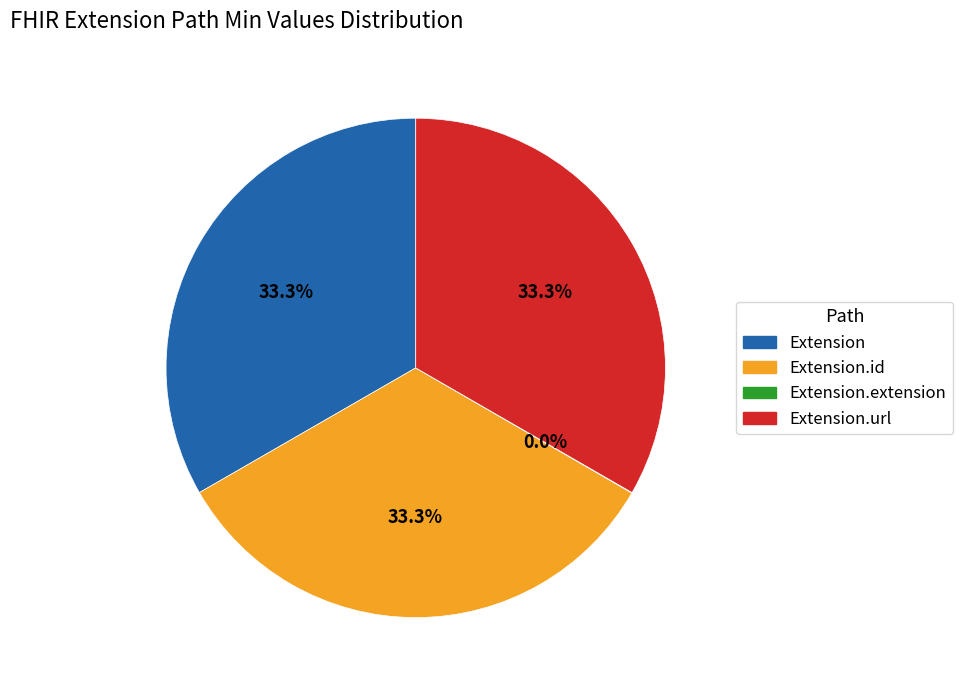

Does any single category account for the majority?

No